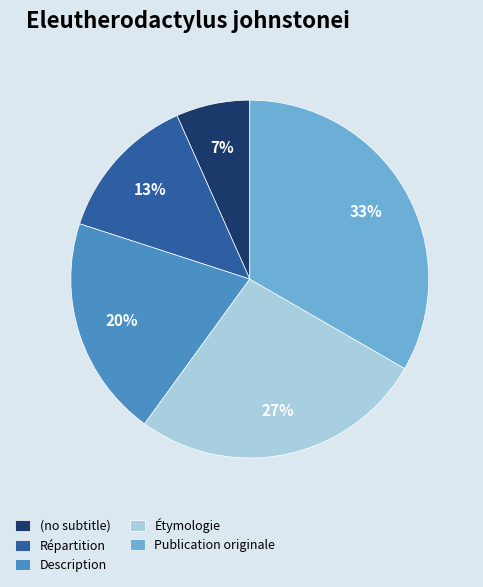

True or false: Répartition accounts for 26% of the total.

False